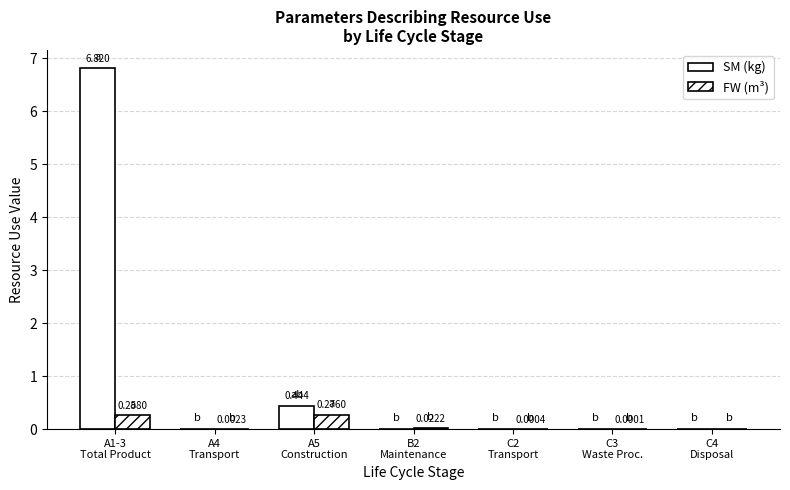

List the labels in order of FW (m³) value, smallest first.

C4
Disposal, C3
Waste Proc., C2
Transport, A4
Transport, B2
Maintenance, A1-3
Total Product, A5
Construction